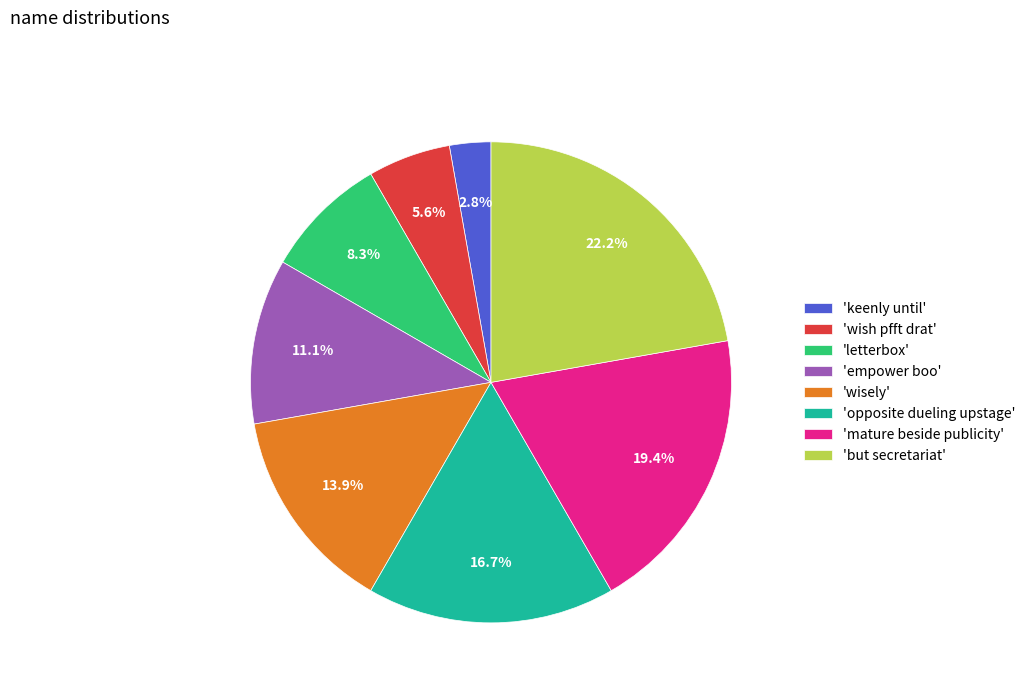

Which category has the smallest portion of the pie?

'keenly until'